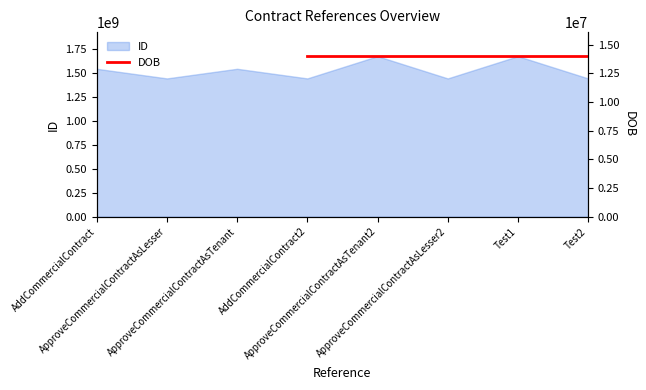

At which category does the chart reach its peak across all series?

ApproveCommercialContractAsTenant2